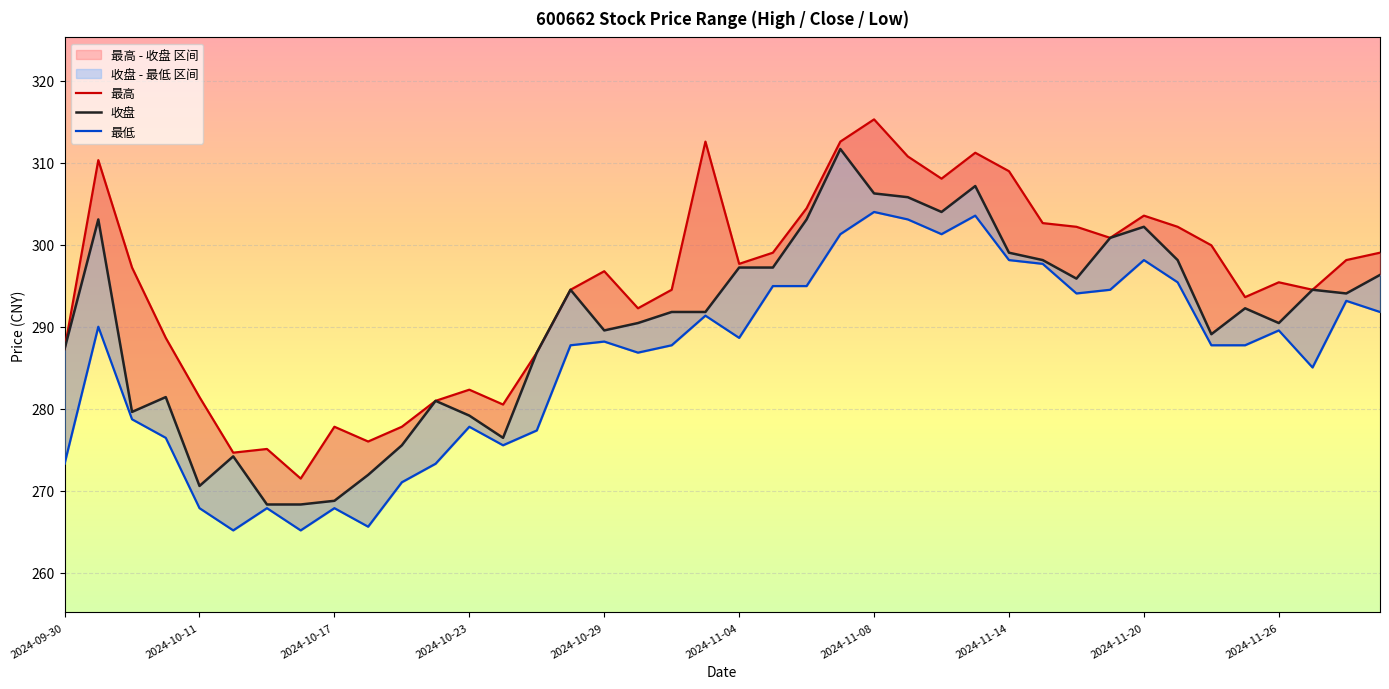

What is the difference between the highest and lowest values at 39?

7.2